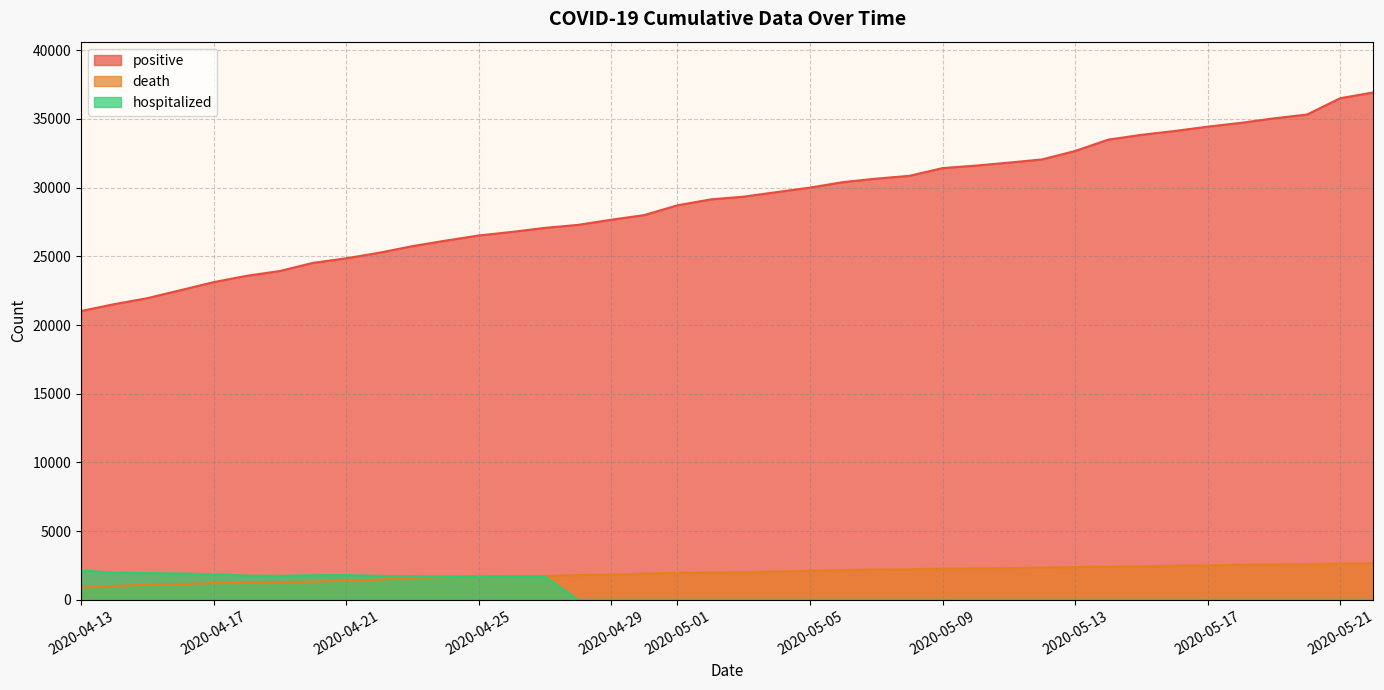

Which series has the widest spread of values?

positive